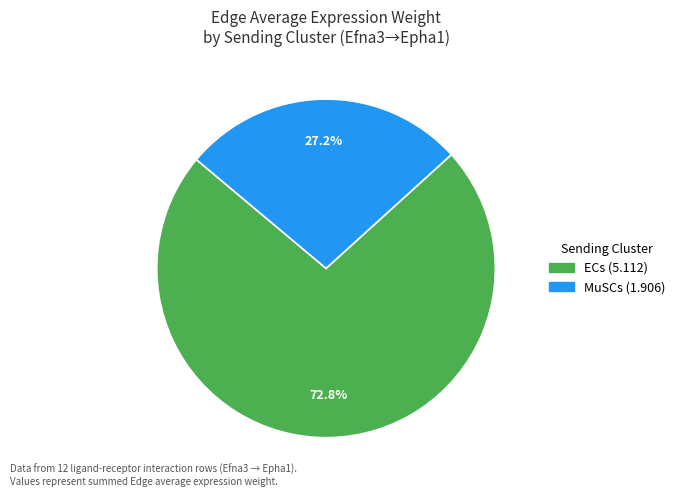

Does any single category account for the majority?

Yes